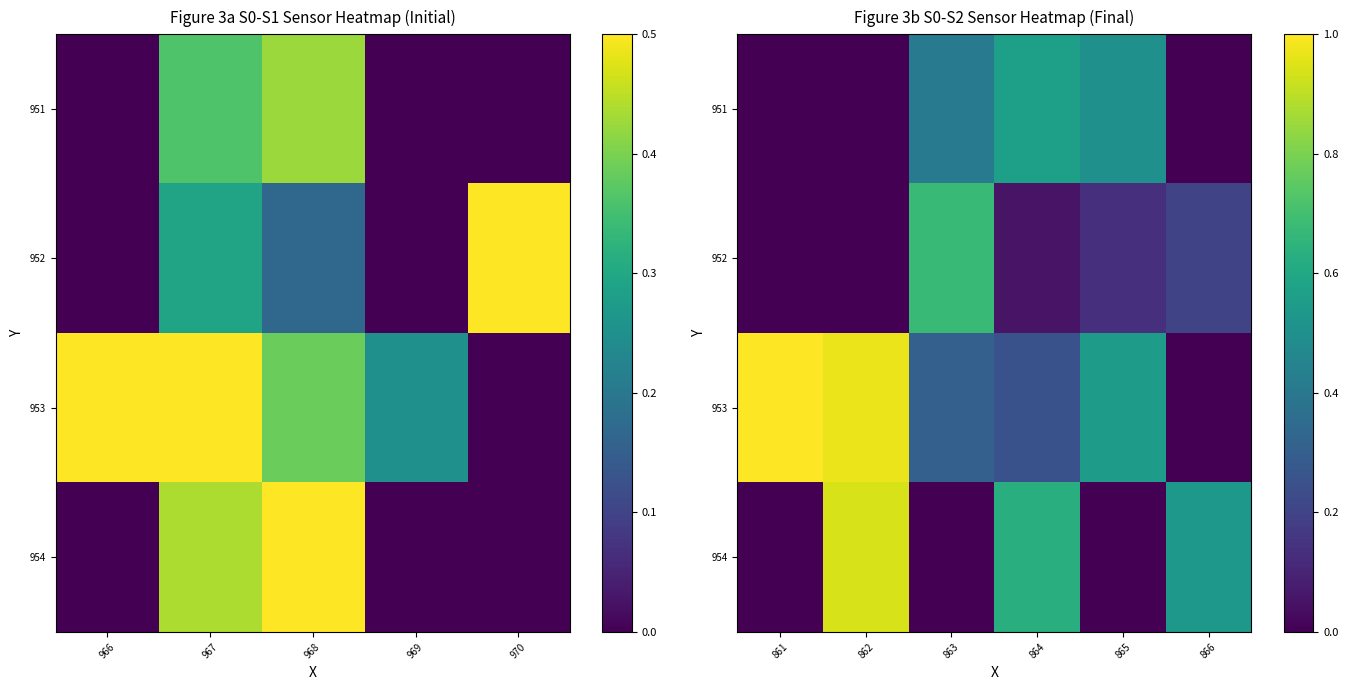

How many values in 951 are above zero?

3